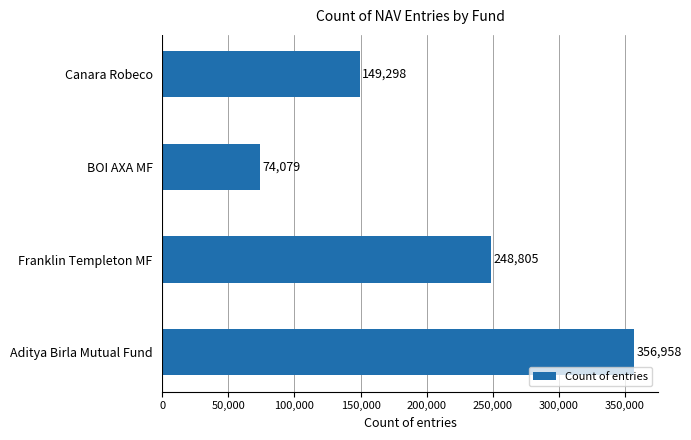

Count the values in the range 149298 to 356958.

3